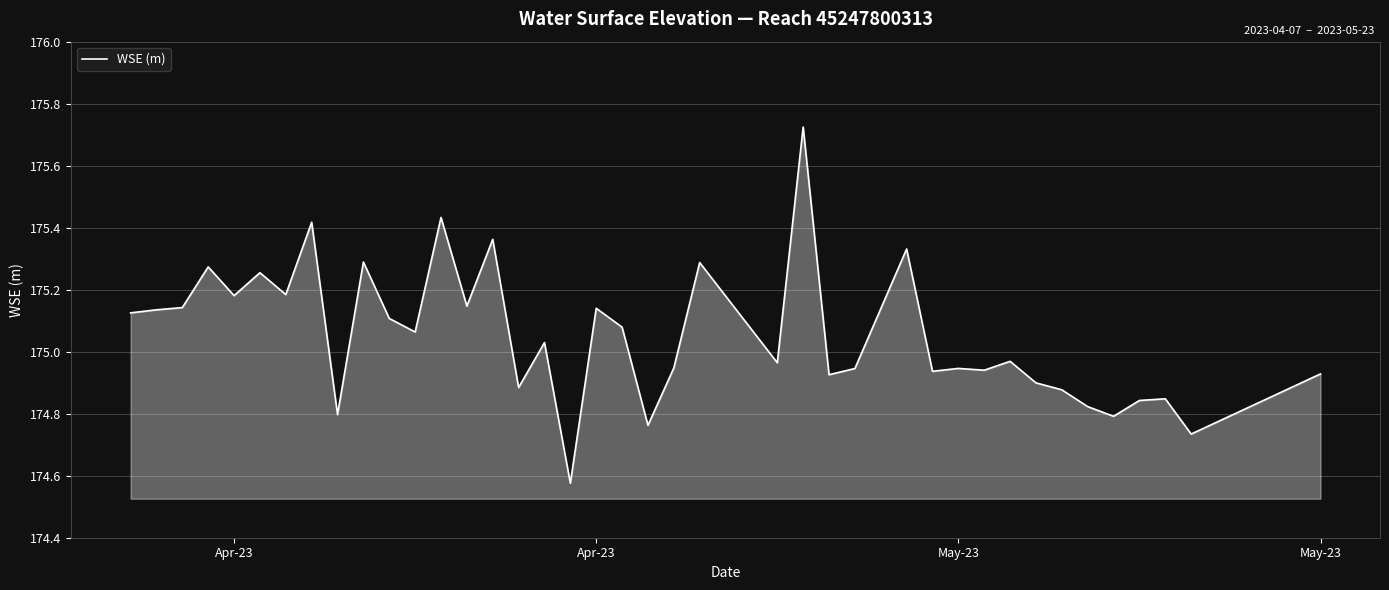

What is the difference between the maximum and minimum values?

1.1